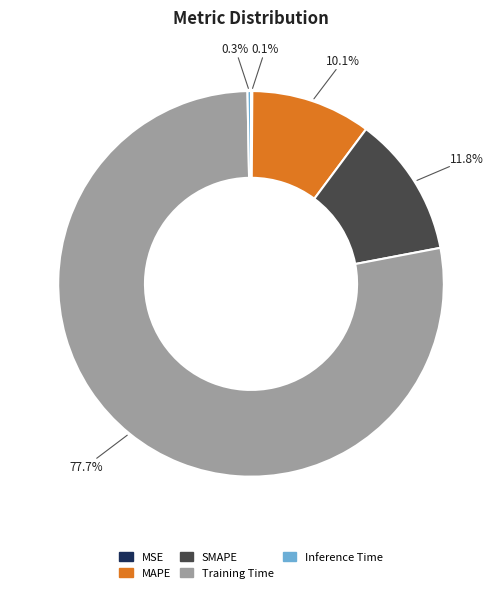

To the nearest percent, what percentage of the pie is SMAPE?

12%